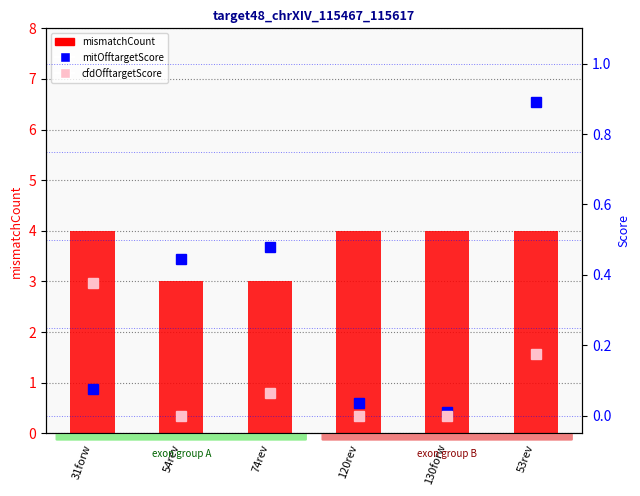

What is the difference between the cfdOfftargetScore (ABSENT) values at 53rev and 54rev?

0.2